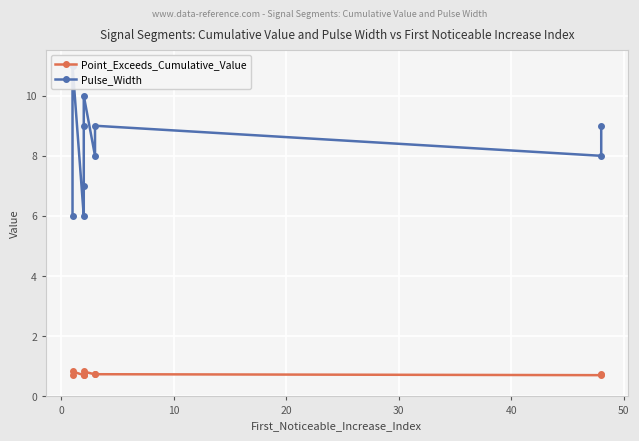

What is the sum of the Point_Exceeds_Cumulative_Value values at 40 and 10?

1.5